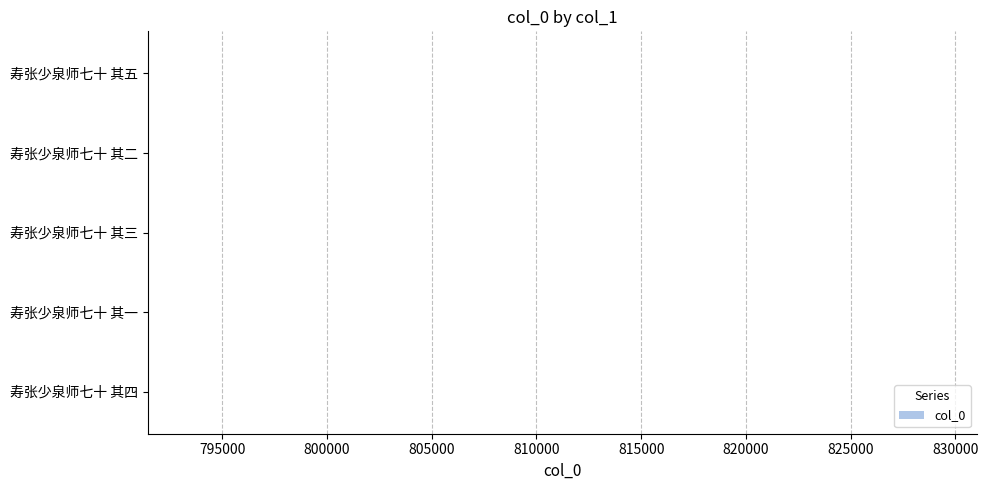

Approximately how many times larger is the value at 寿张少泉师七十 其二 compared to 寿张少泉师七十 其五?

1.0